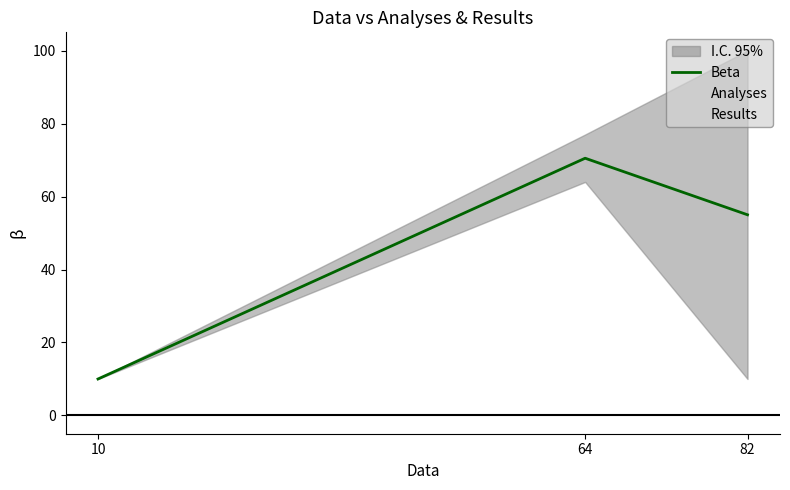

Rank the categories by value from highest to lowest.

64, 82, 10